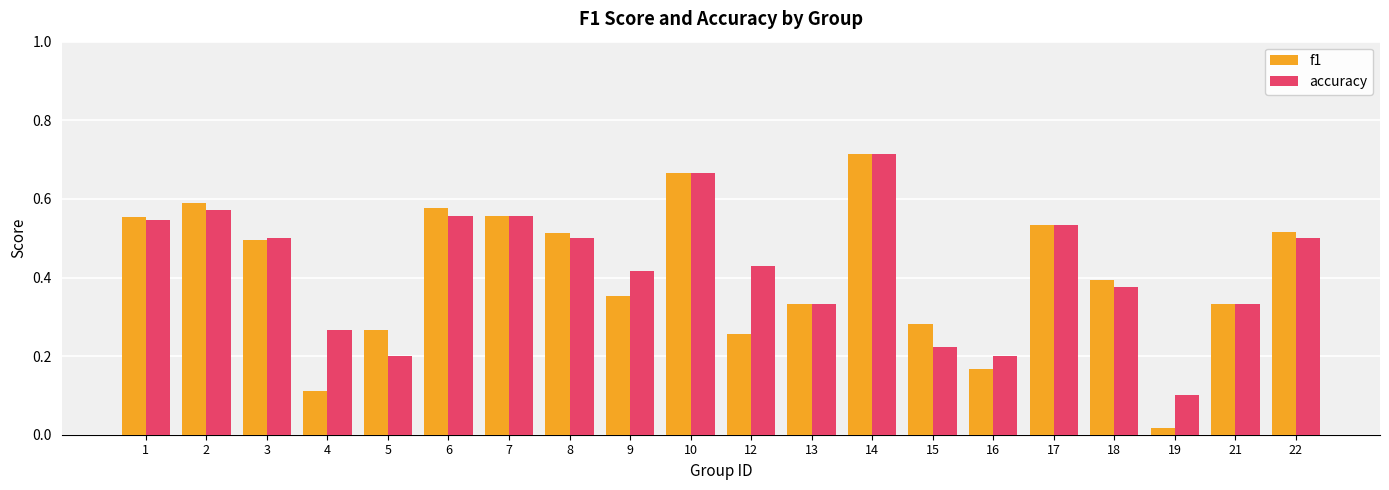

The value of accuracy at 1 is 0.9. True or false?

False